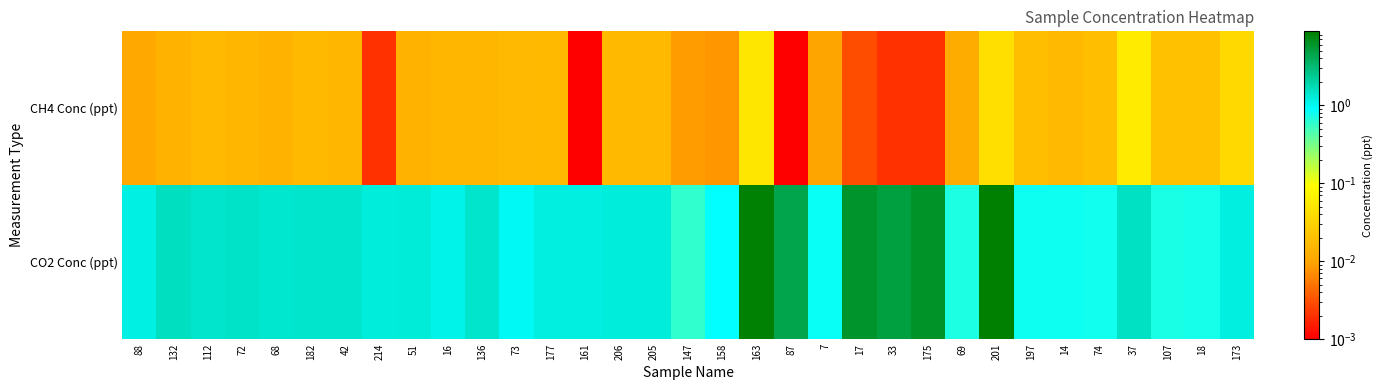

Rank the series by their average value, from highest to lowest.

CO2 Conc (ppt), CH4 Conc (ppt)